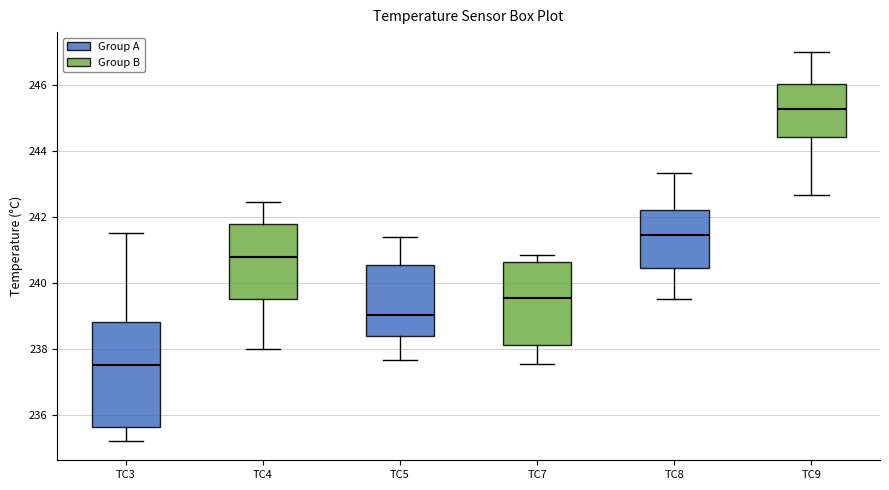

Which box's median line is the highest?

TC9